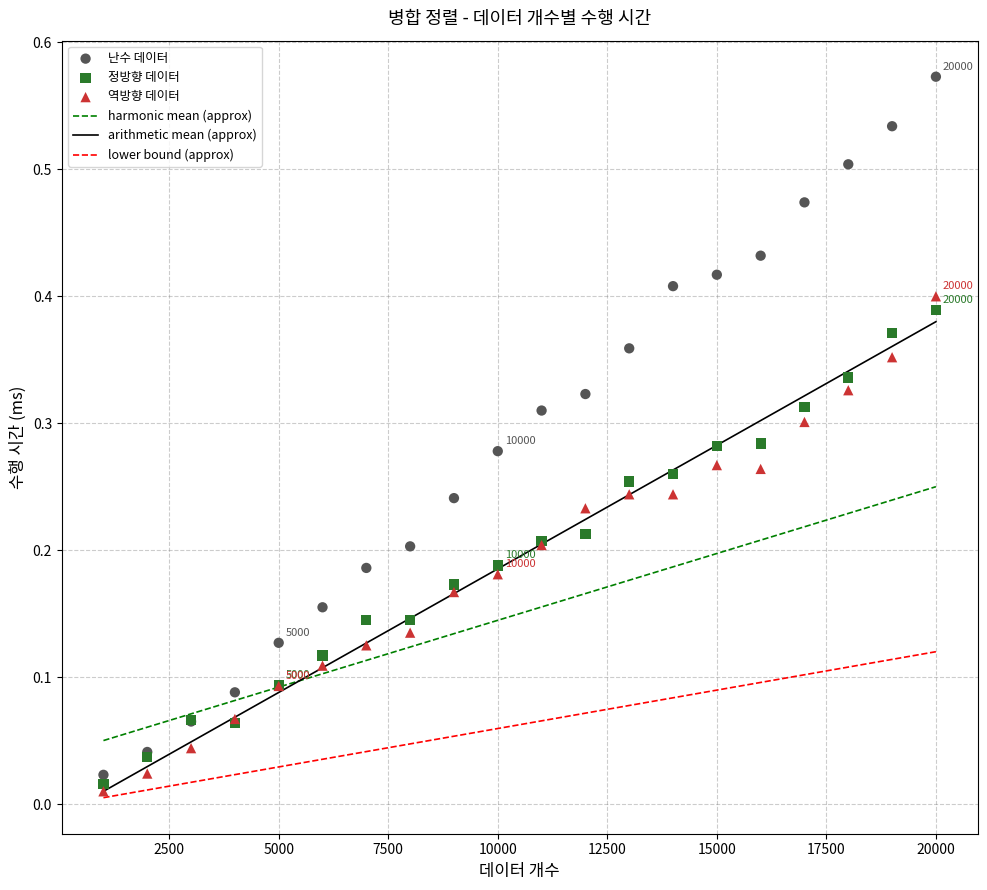

Which series contains the highest Y value?

난수 데이터